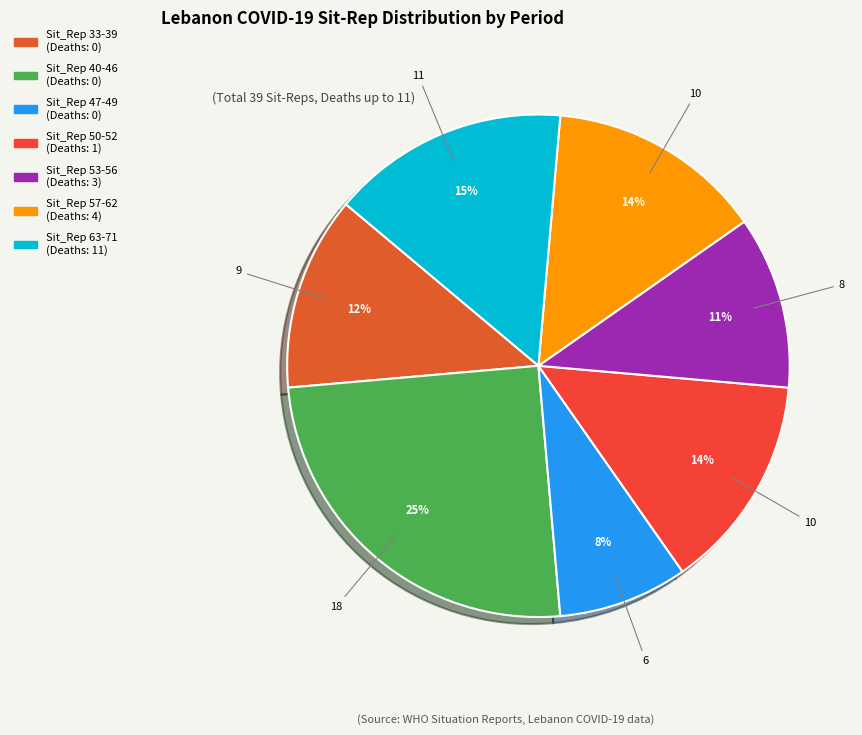

Is Sit_Rep 63-71 the majority of the pie?

No